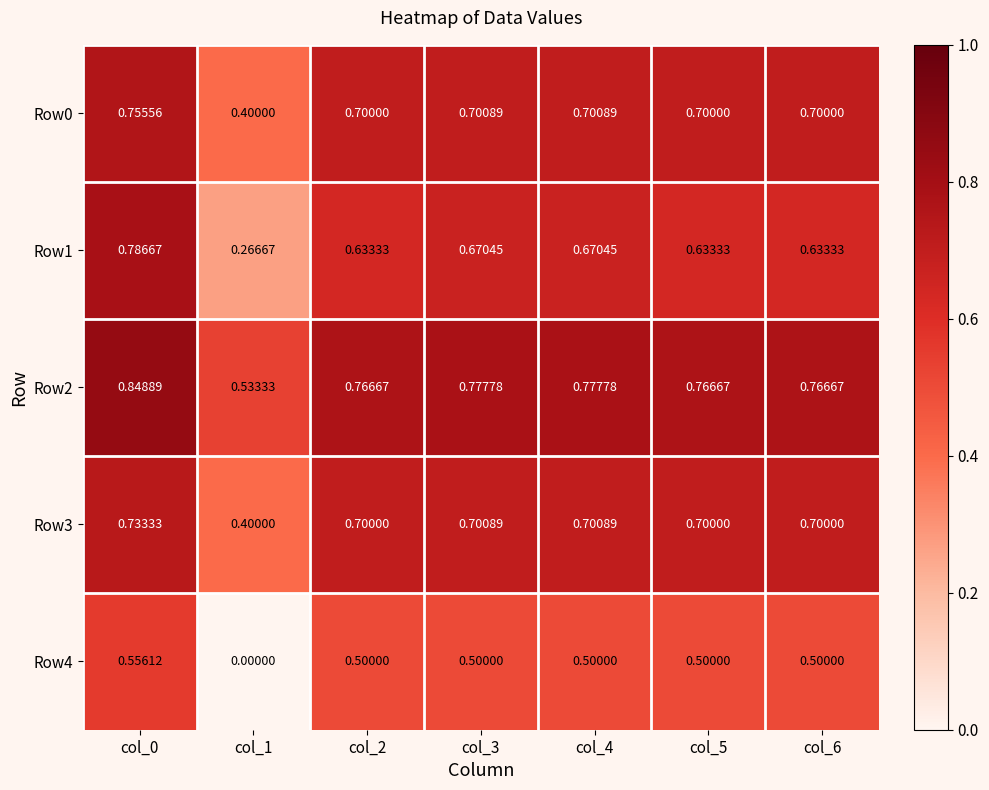

What is the total value across all series at col_3?

3.4